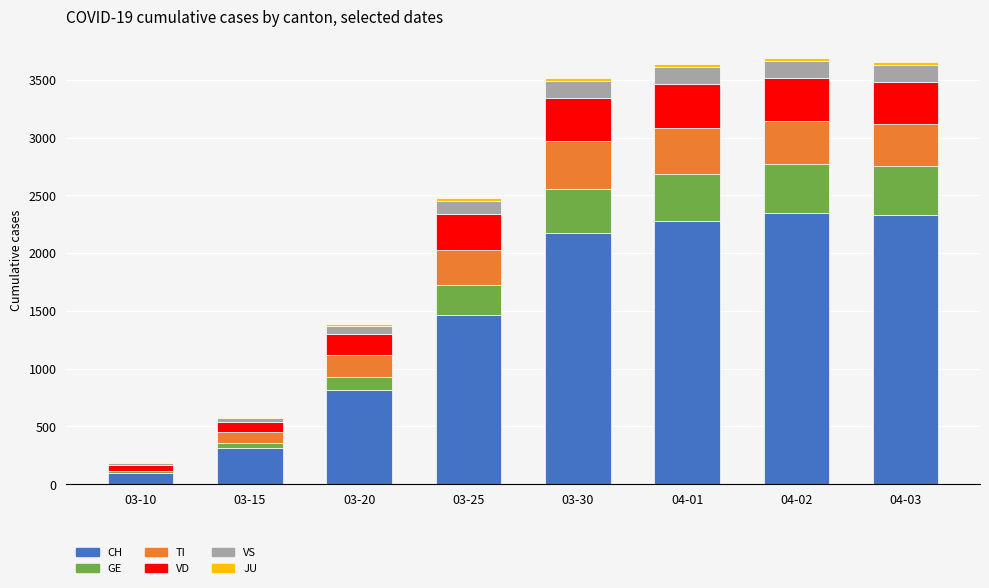

What is the highest value of the CH series?

2345